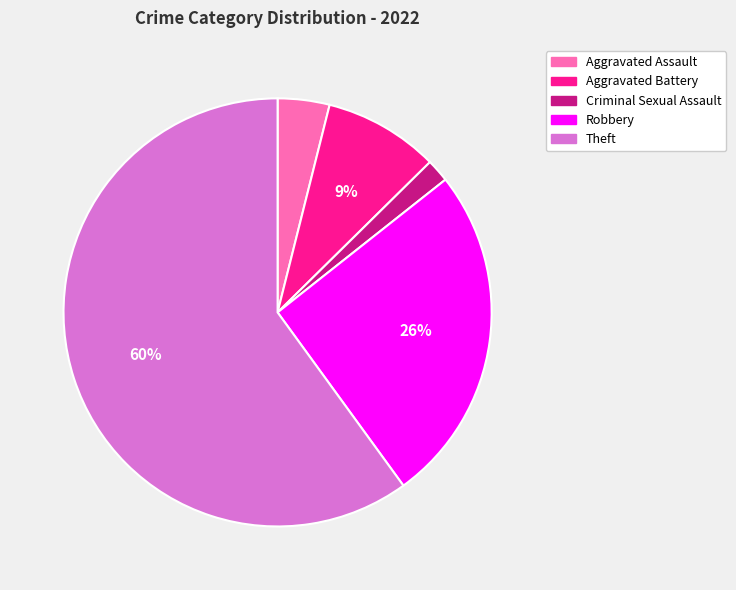

To the nearest percent, what portion does Aggravated Battery represent?

9%